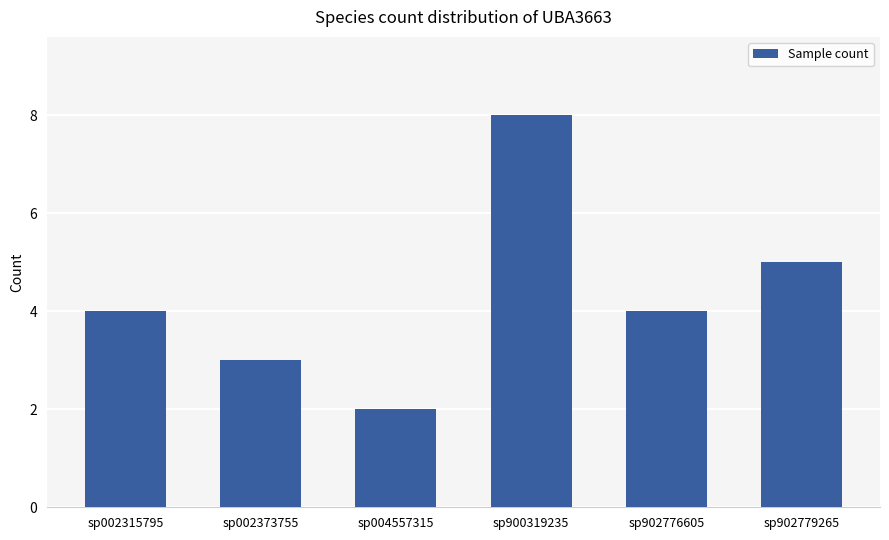

How many bars are there in total?

6